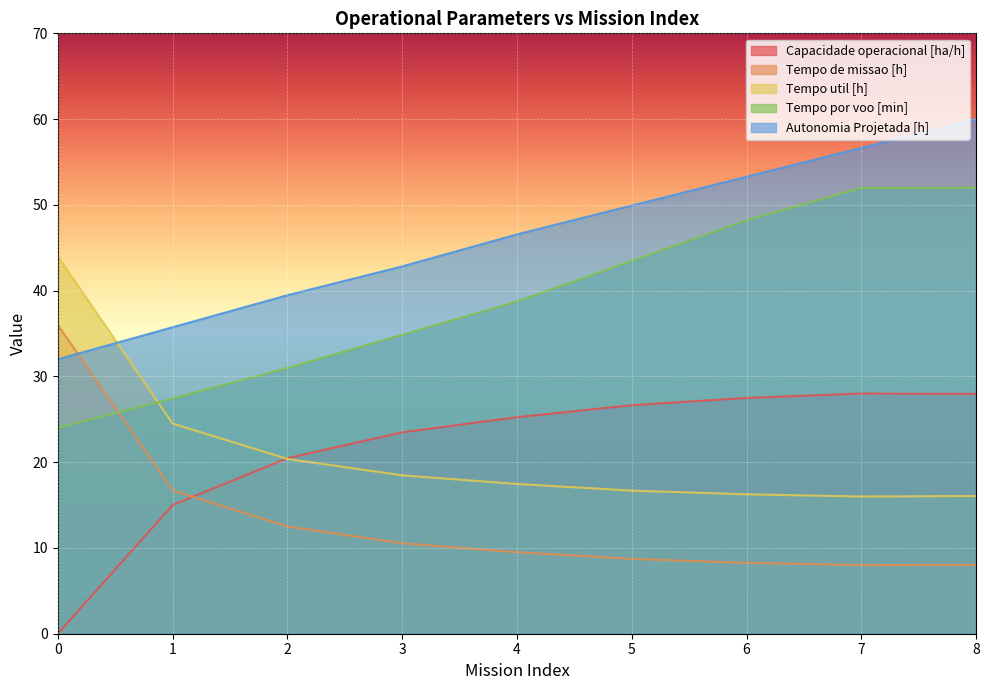

The value of Tempo por voo [min] at 6 is 48.2. True or false?

True